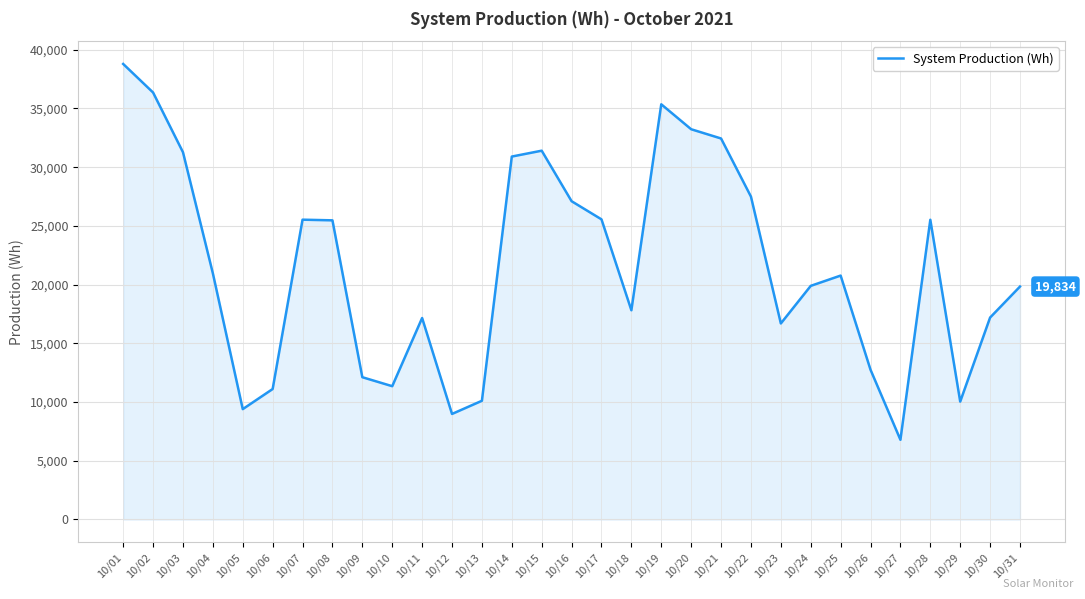

What is the sum of all values?

669387